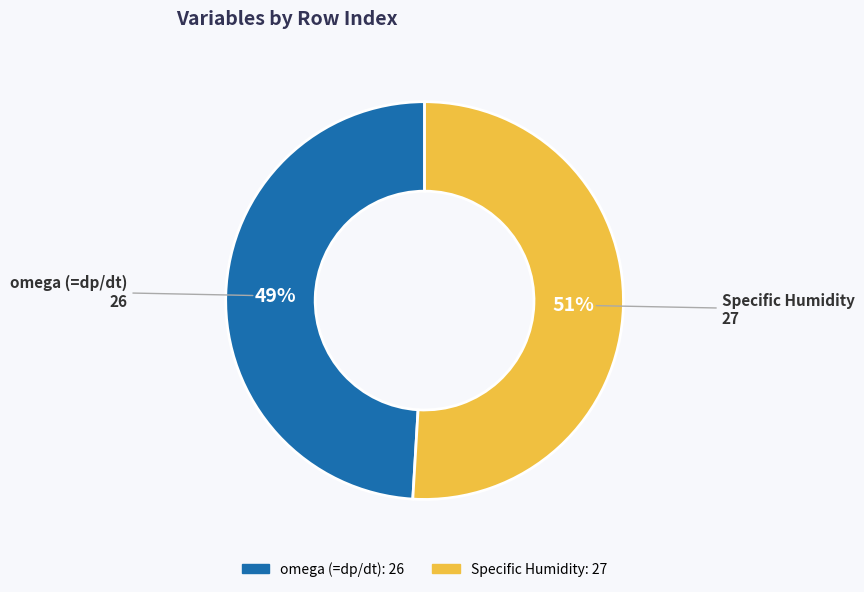

Does any single category account for the majority?

Yes